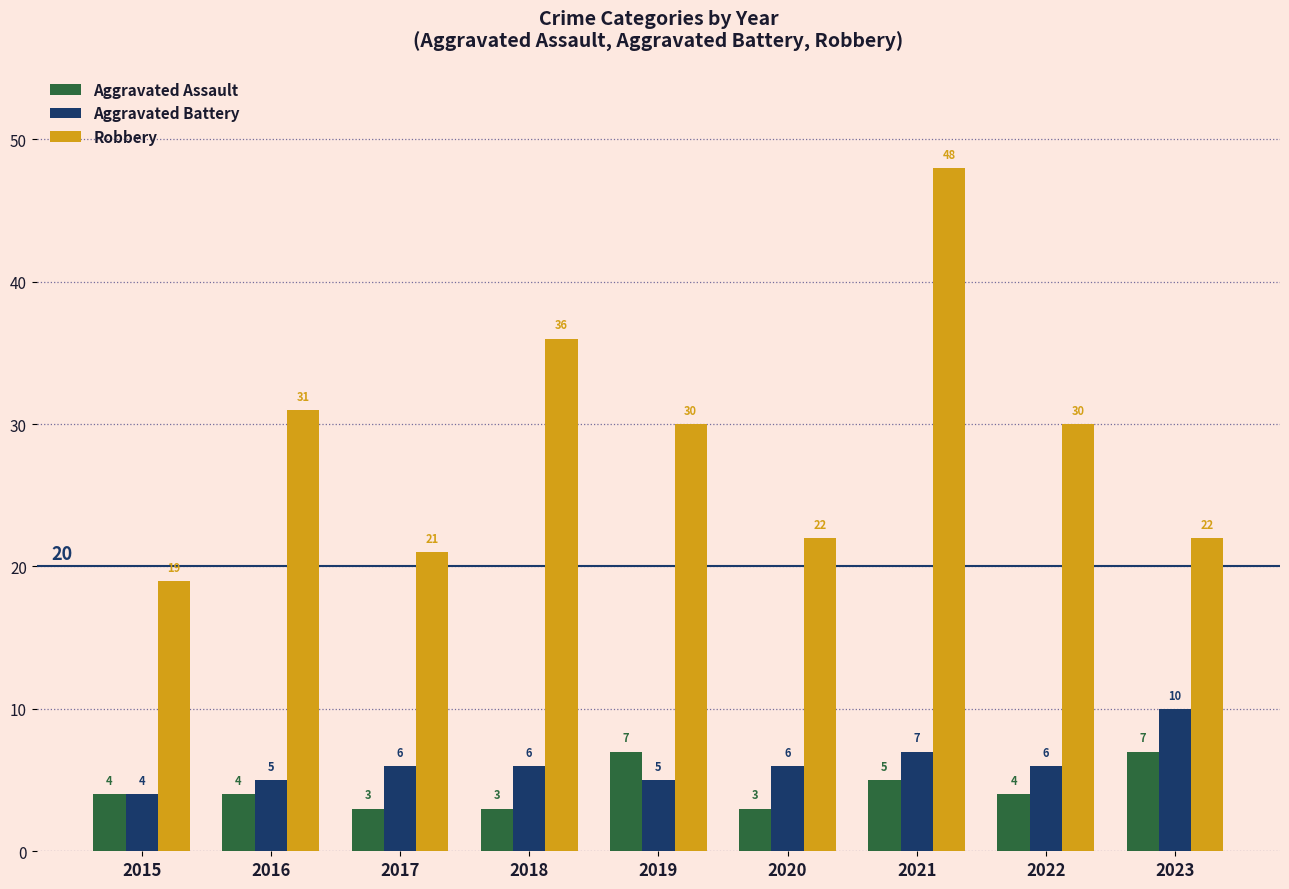

What is the total value across all series at 2016?

40